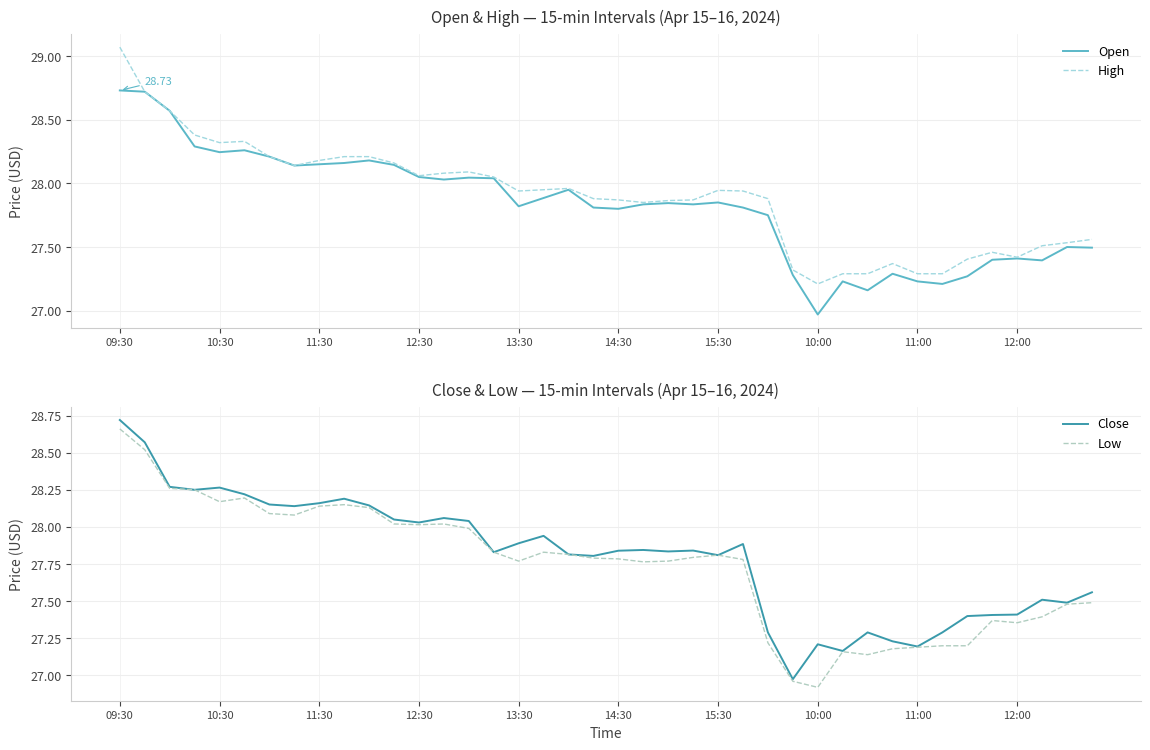

Is the value of High at 10:30 greater than the value of Open at 09:30?

No